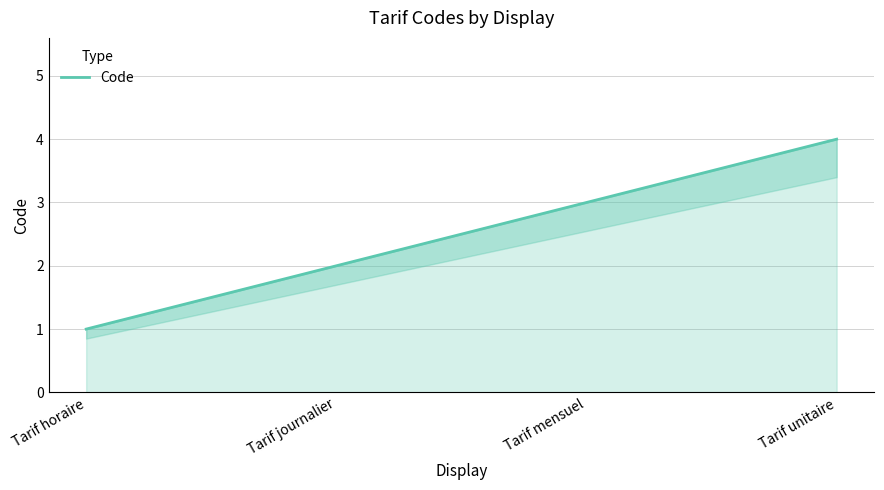

What is the change in value from Tarif horaire to Tarif mensuel?

+2